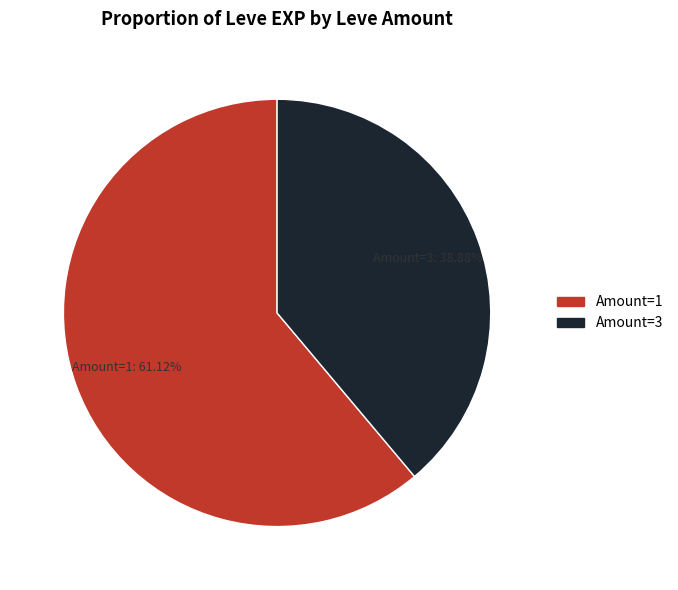

How many slices are in this pie chart?

2